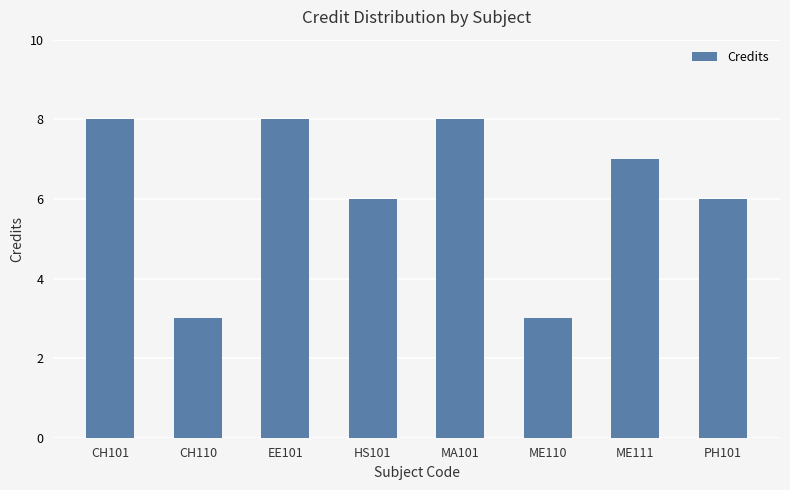

Count the values in the range 6 to 8.

6